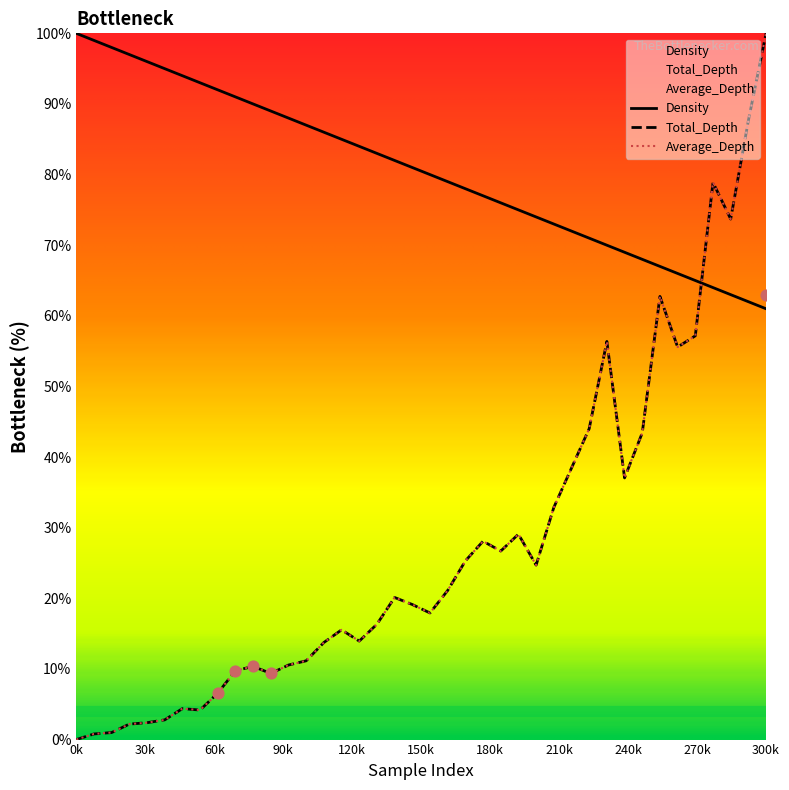

At how many categories does at least one series exceed 72?

32